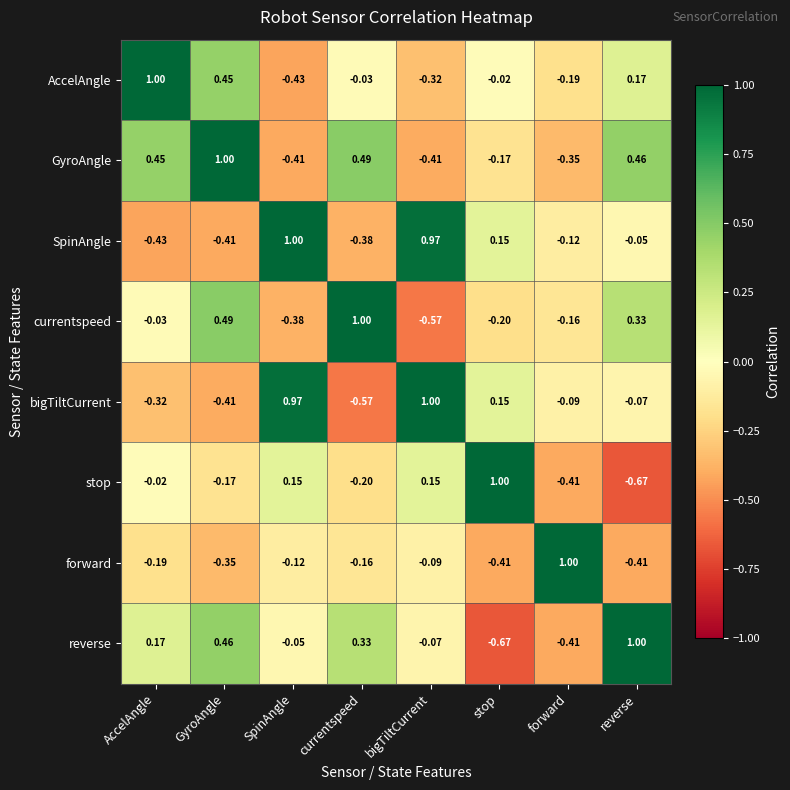

Where is forward nearest to the value 0?

bigTiltCurrent